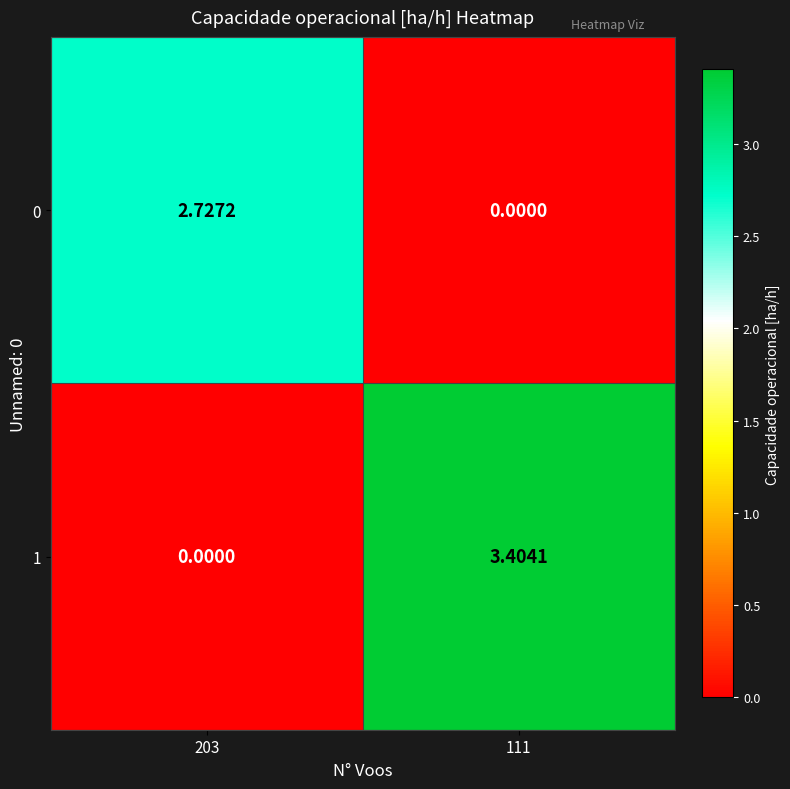

Is the value of 0 at 203 greater than the value of 1 at 203?

Yes